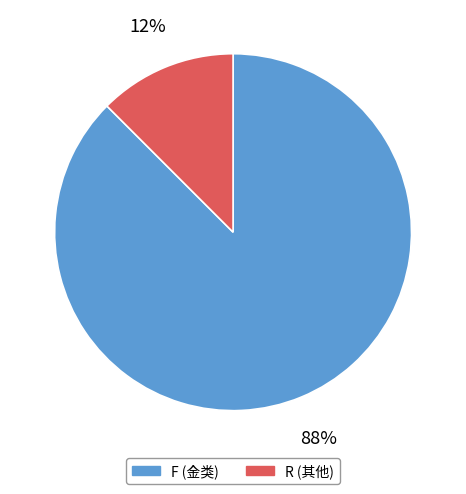

Is there a majority slice in this chart?

Yes